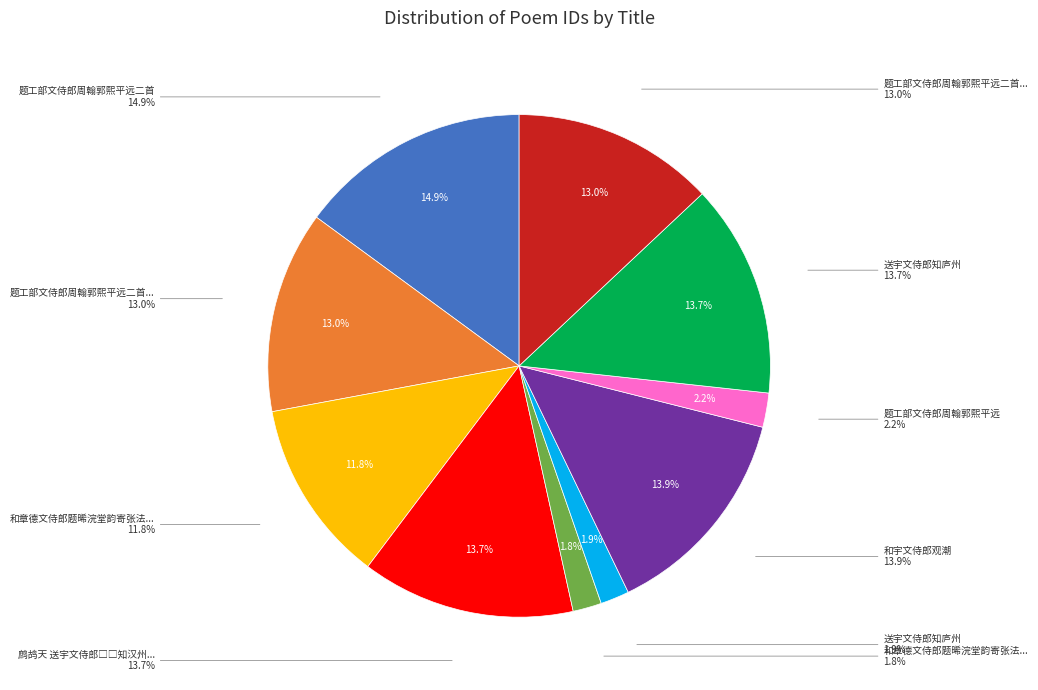

The 和宇文侍郎观潮 slice represents 14% of the pie. True or false?

True